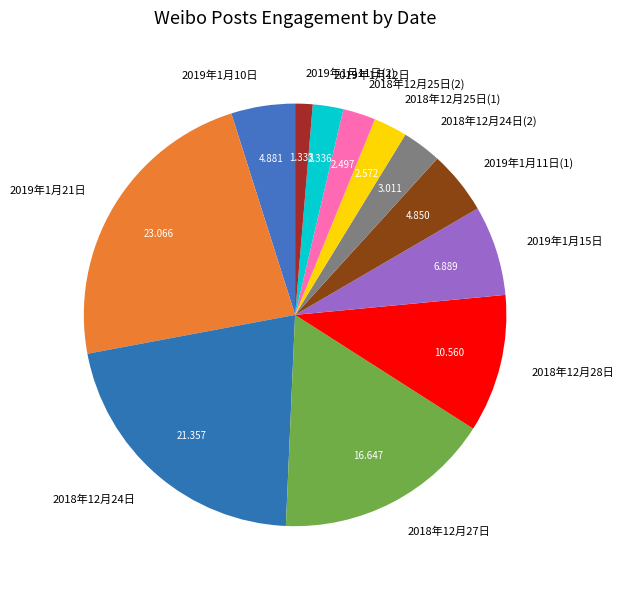

Is there a majority slice in this chart?

No